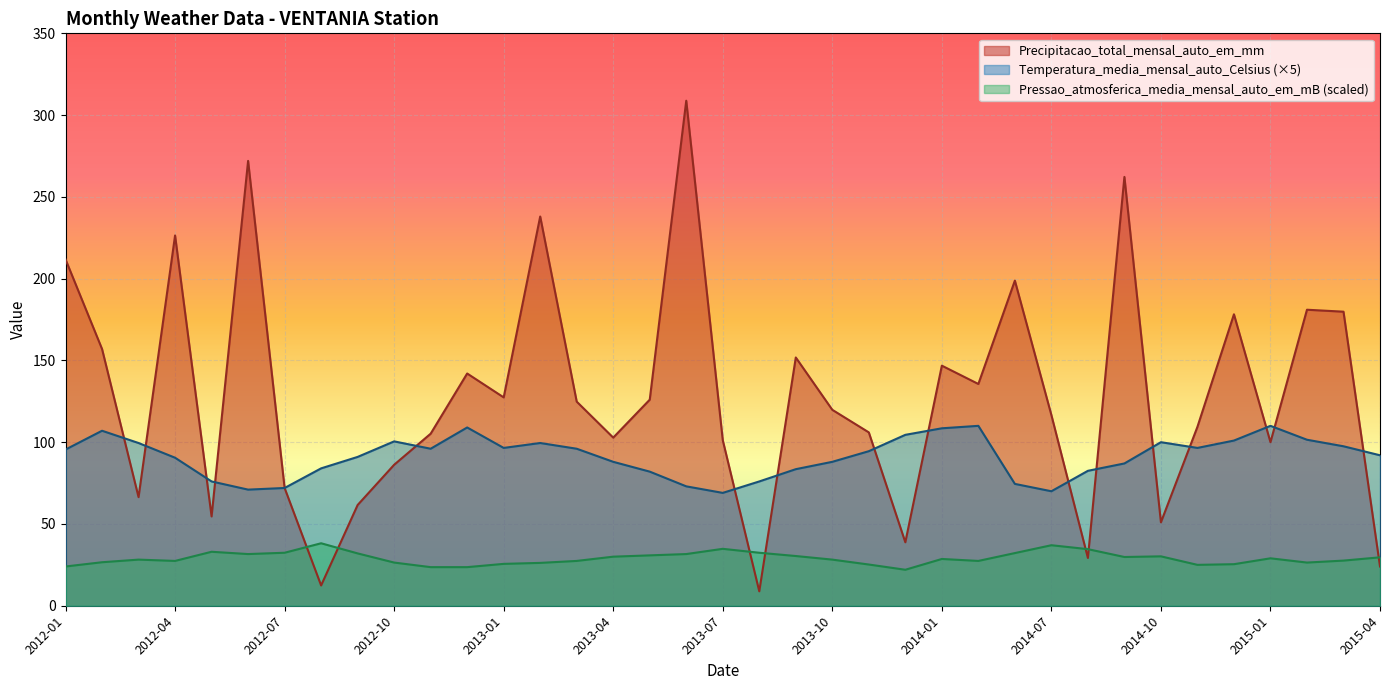

At which category does Temperatura_media_mensal_auto_Celsius reach its first local valley?

2012-06